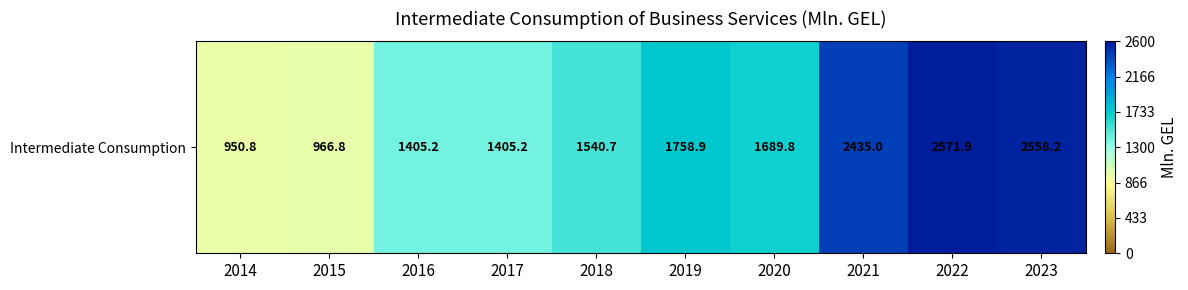

Is it true that the value at 2023 is 4333.2?

False